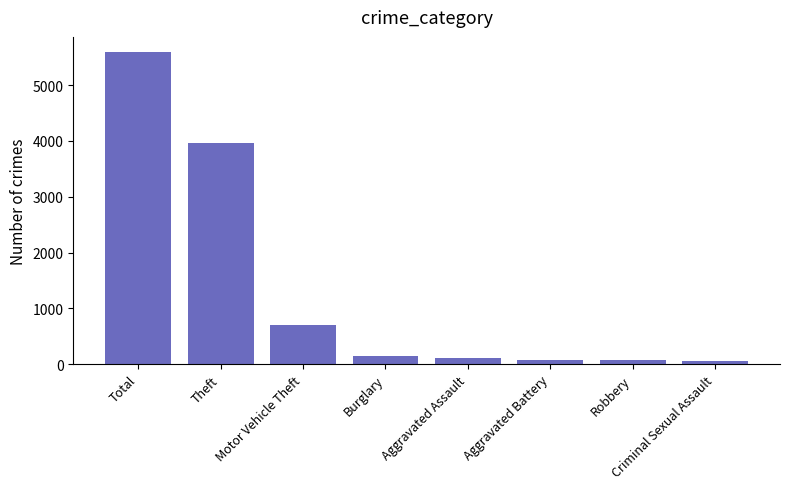

The value at Criminal Sexual Assault is 49. True or false?

True